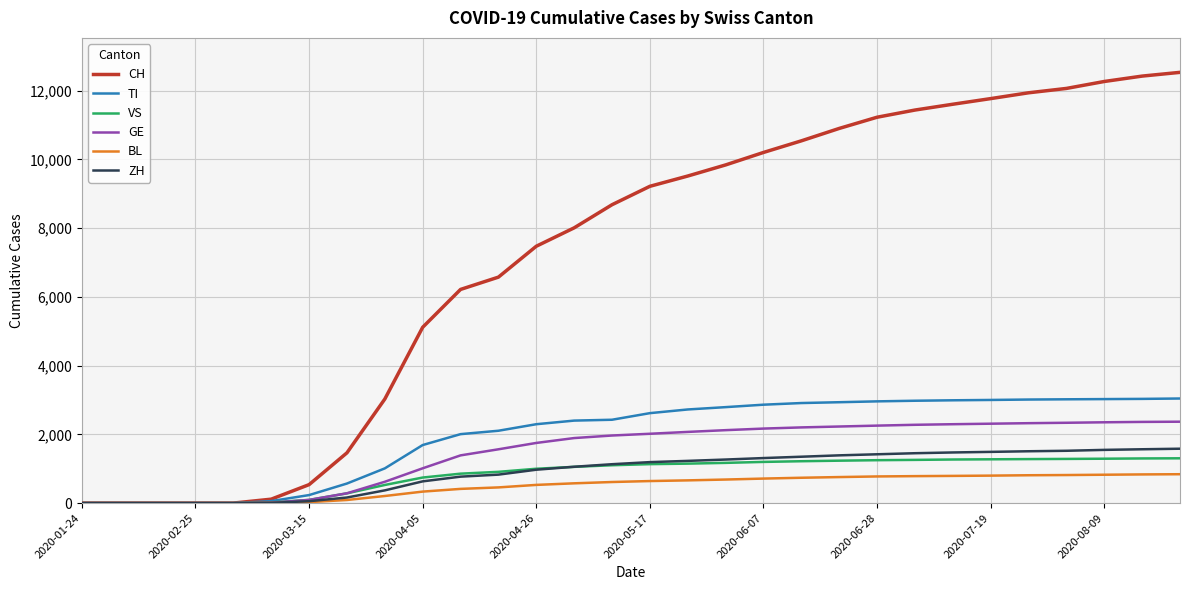

How many lines are shown in the chart?

6